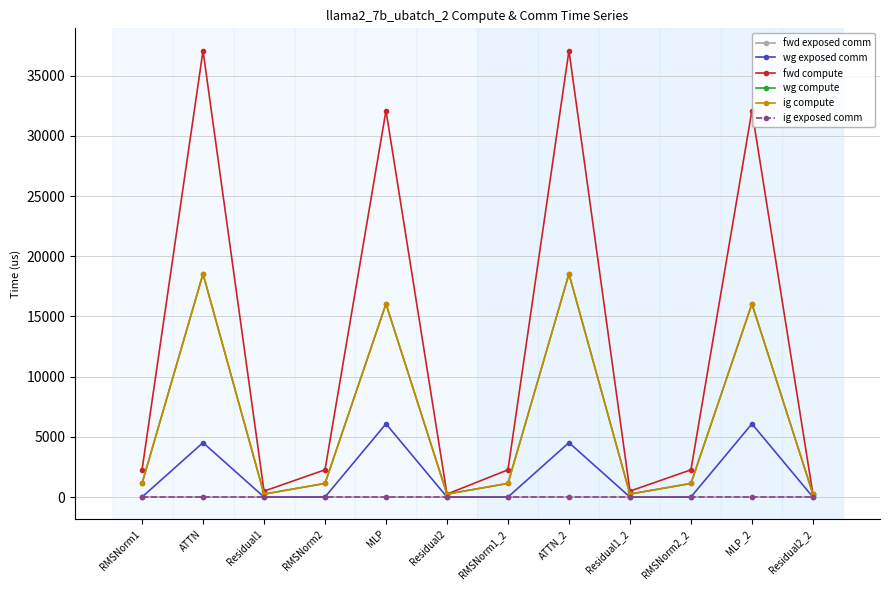

What is the value of the wg compute point at the 12th from the left?

245.8